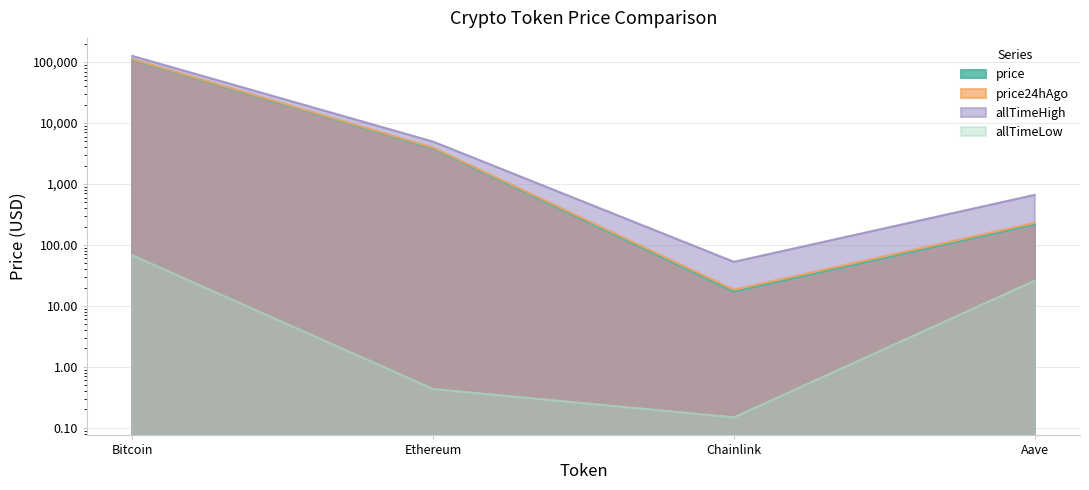

What is the lowest value of the price series?

17.2